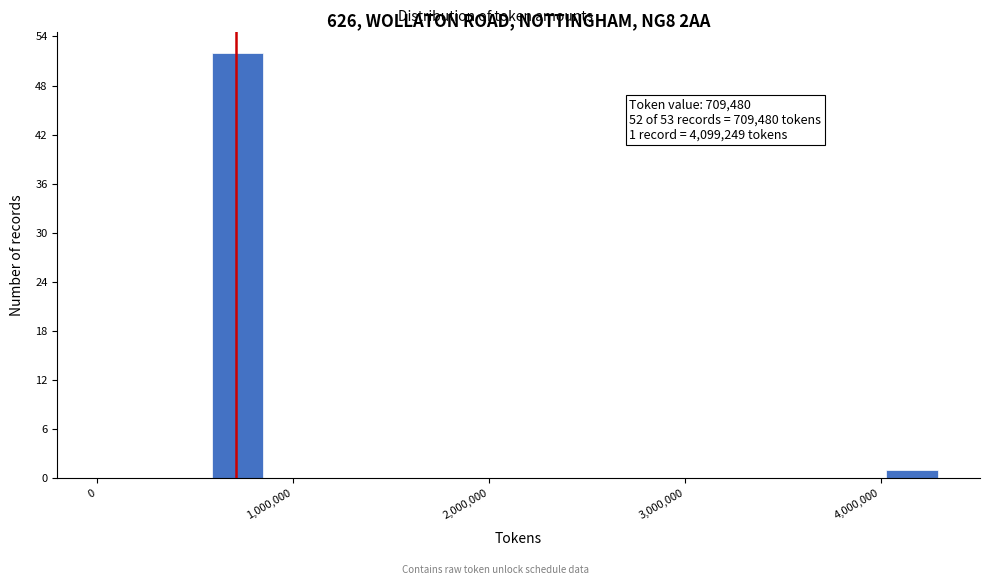

Around what value on the x-axis is the tallest bar? Give the approximate position of its centre, as read against the axis.

700000